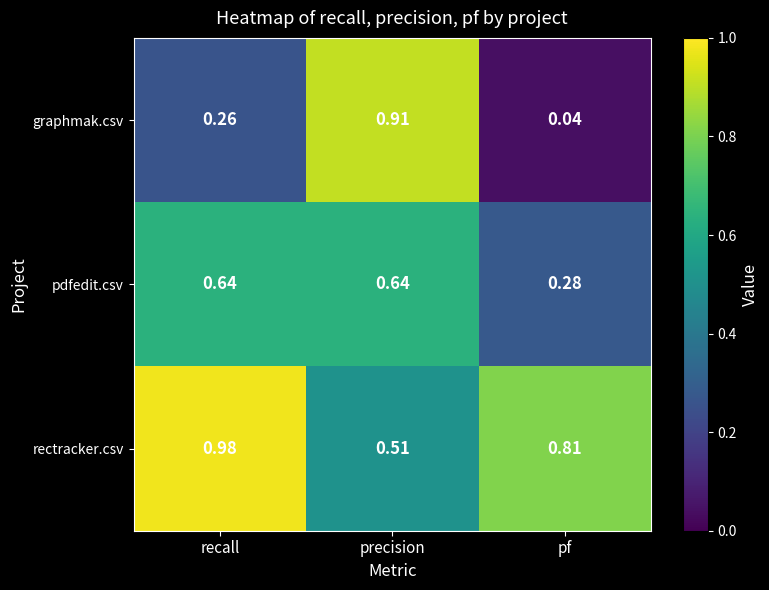

Count the number of data series in this chart.

3